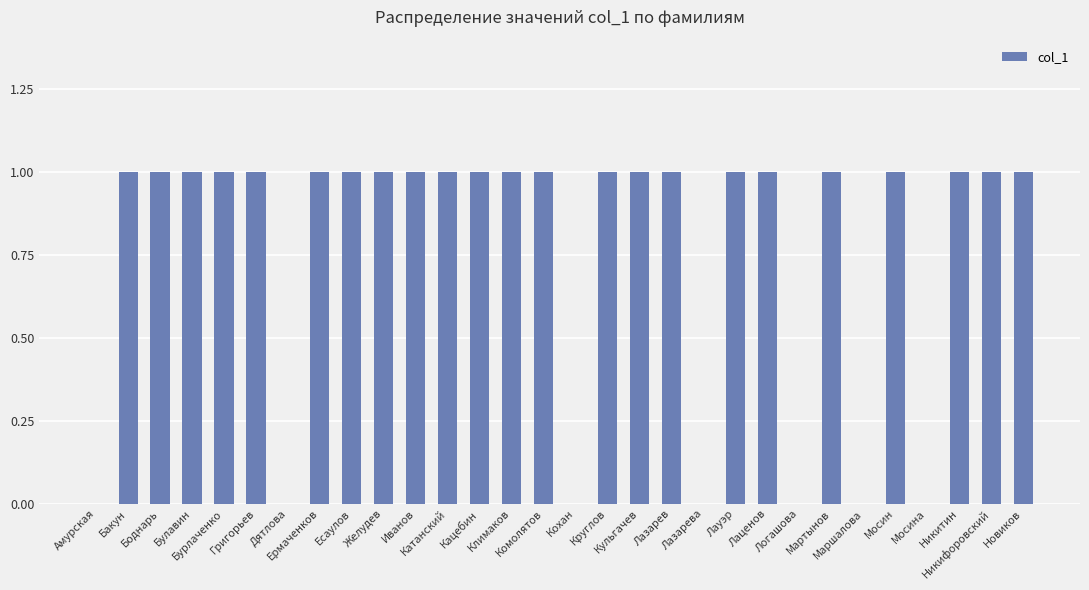

What is the sum of all values?

23